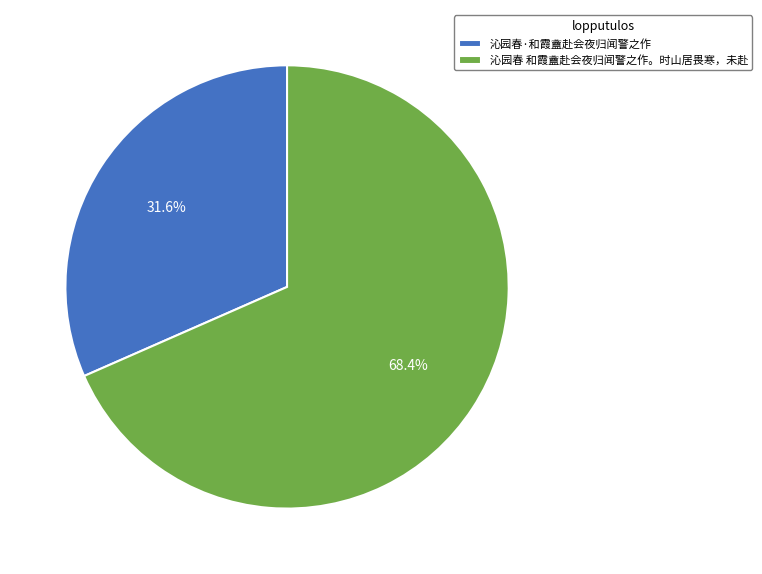

To the nearest percent, what is the combined percentage of 沁园春 和霞盦赴会夜归闻警之作。时山居畏寒，未赴 and 沁园春·和霞盦赴会夜归闻警之作?

100%